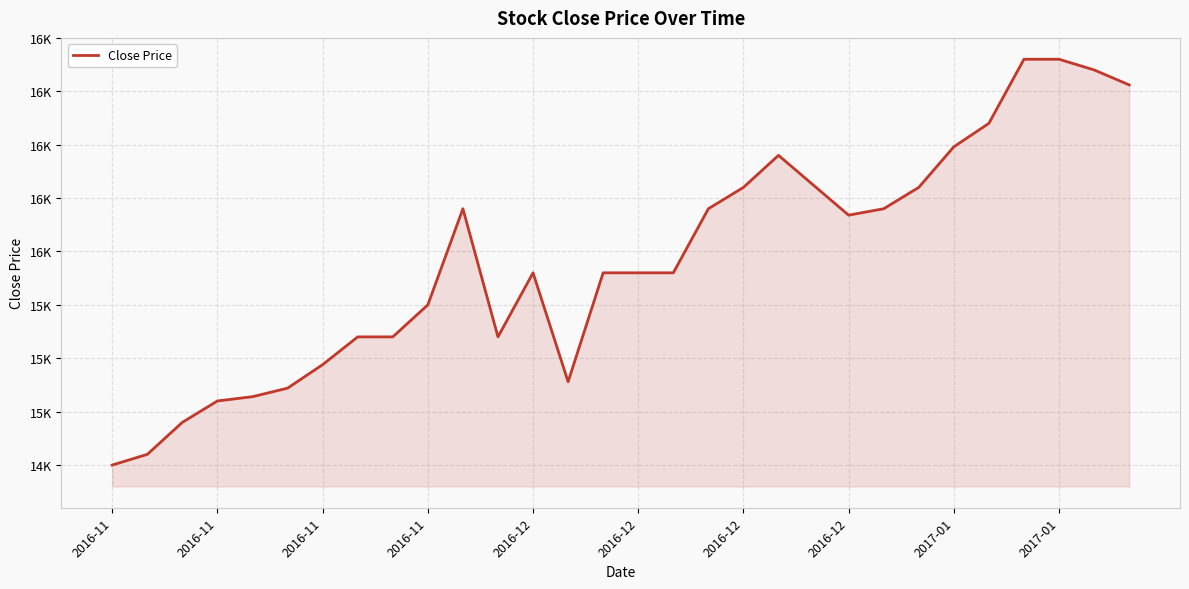

Reading left to right, transcribe all the data shown in this chart.

14500	14550	14700	14800	14820	14860	14970	15100	15100	15250	15700	15100	15400	14890	15400	15400	15400	15700	15800	15950	15810	15670	15700	15800	15990	16100	16400	16400	16350	16280